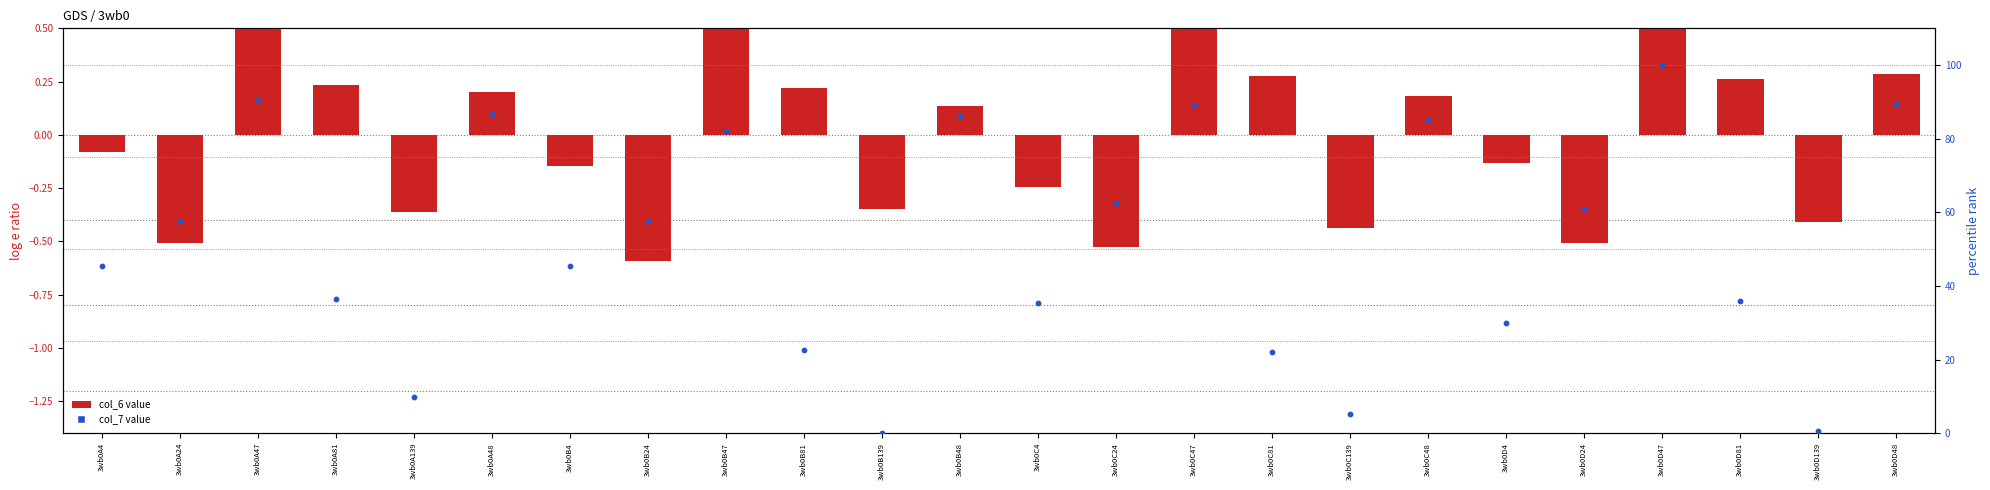

Between 3wb0C24 and 3wb0B48, which is larger?

3wb0B48